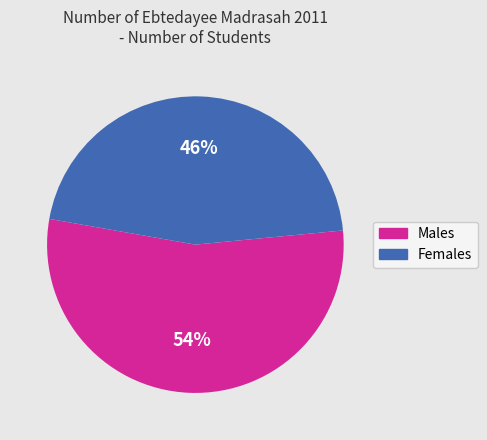

To the nearest percent, what percentage of the pie is Females?

46%